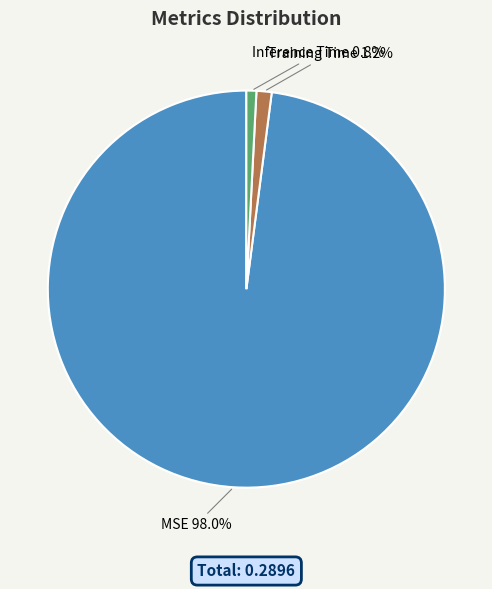

Which has a higher value, MSE or Inference Time?

MSE